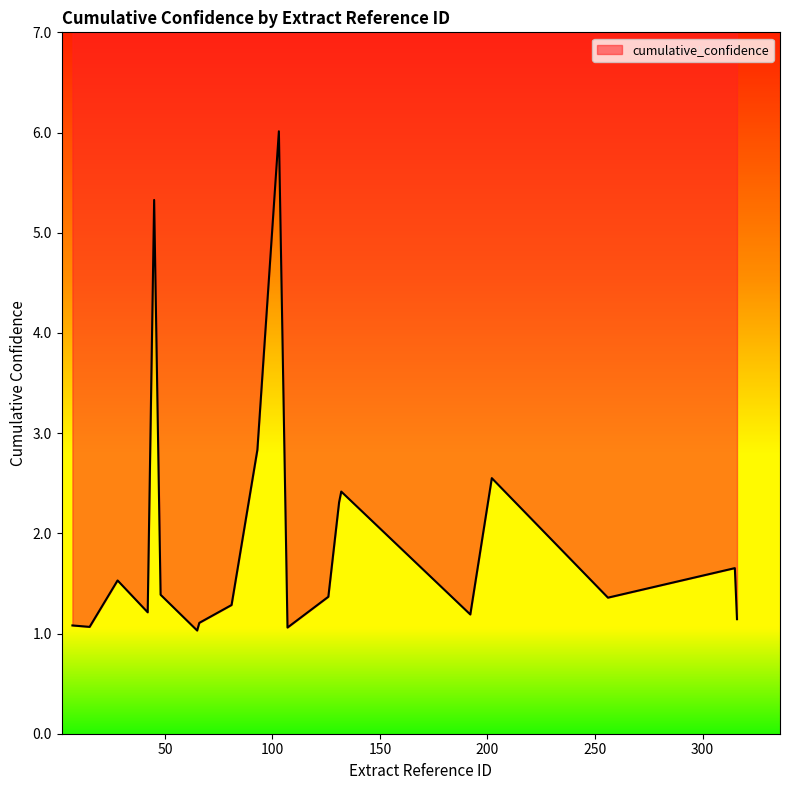

What is the sum of all values?

38.9